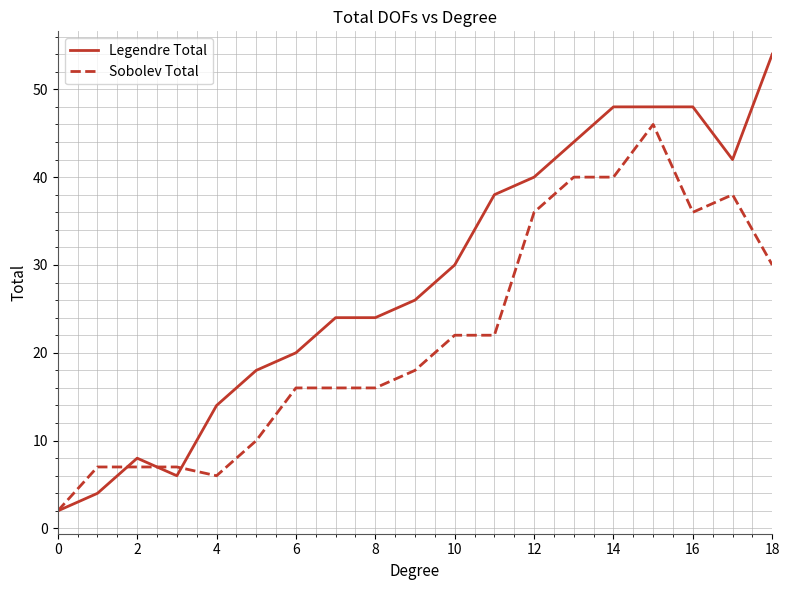

List the series in order of their peak value, lowest first.

Sobolev Total, Legendre Total